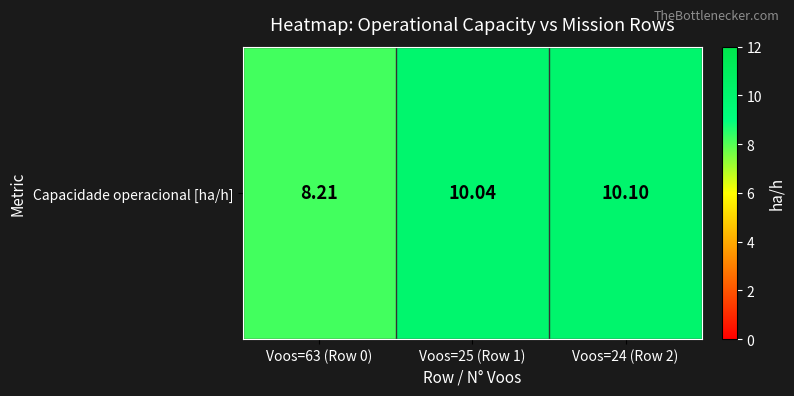

Where is the data nearest to the value 9?

Voos=63 (Row 0)